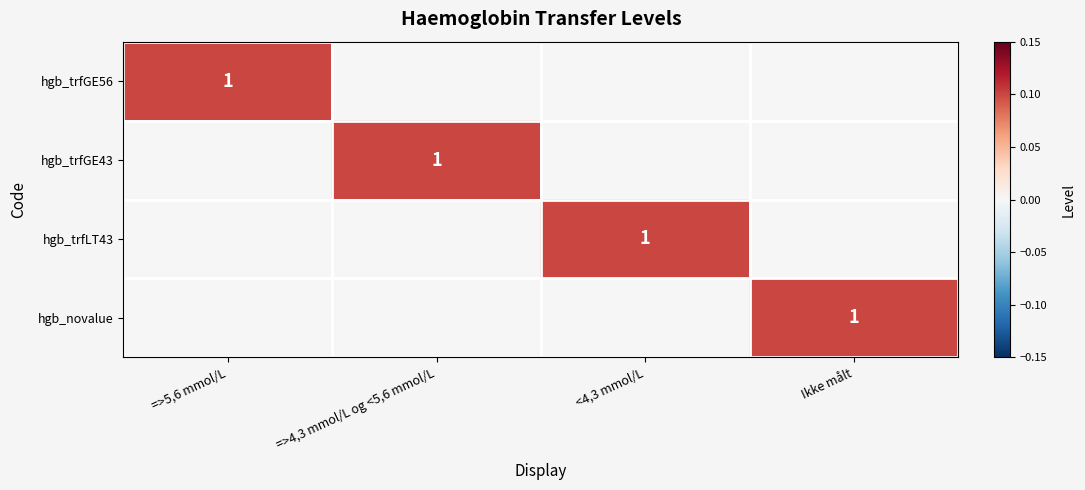

At how many categories does at least one series exceed 0?

4